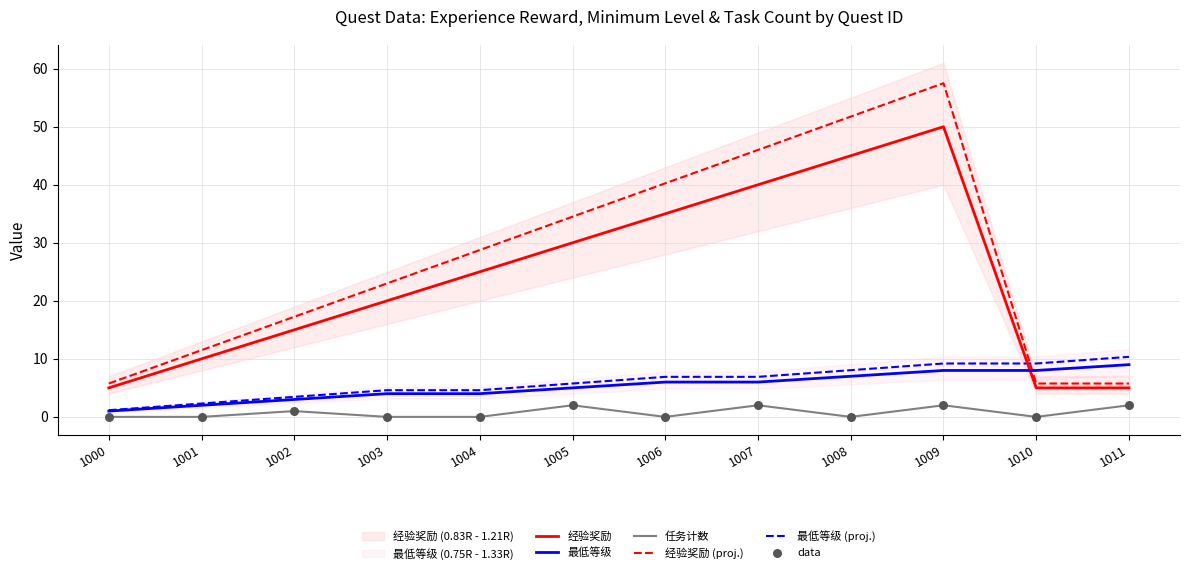

What is the total value across all series at 1004?

62.3